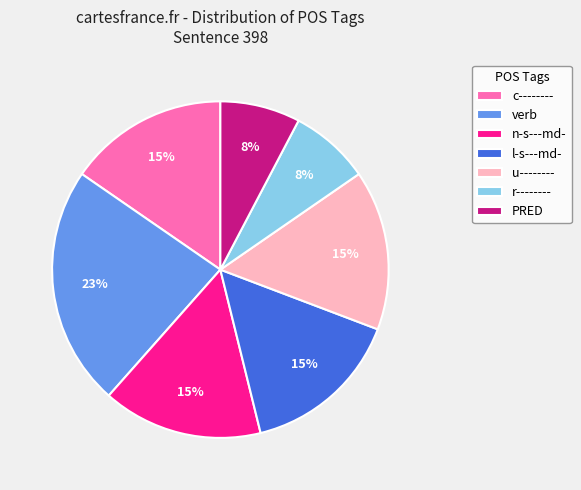

What is the largest slice in the pie chart?

verb